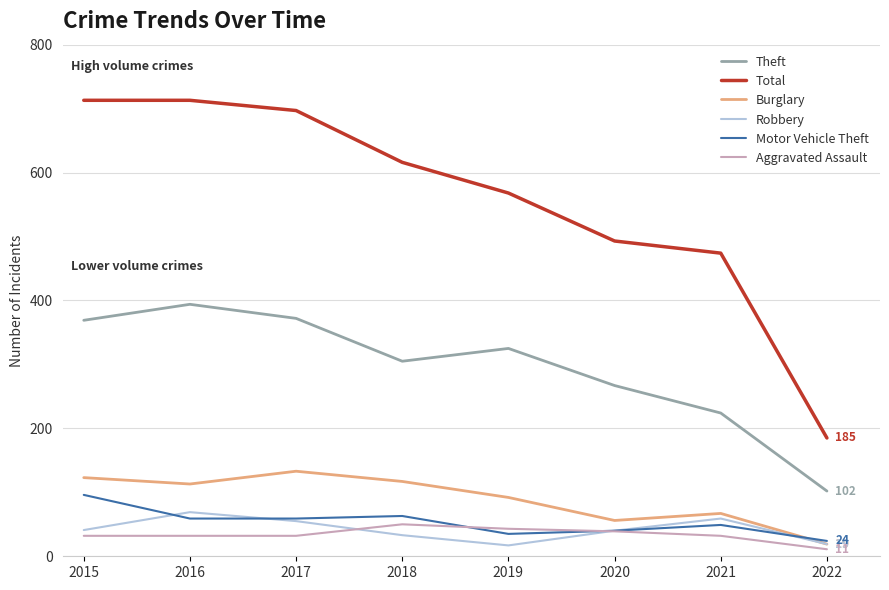

Is the value of Total at 2016 greater than the value of Motor Vehicle Theft at 2017?

Yes